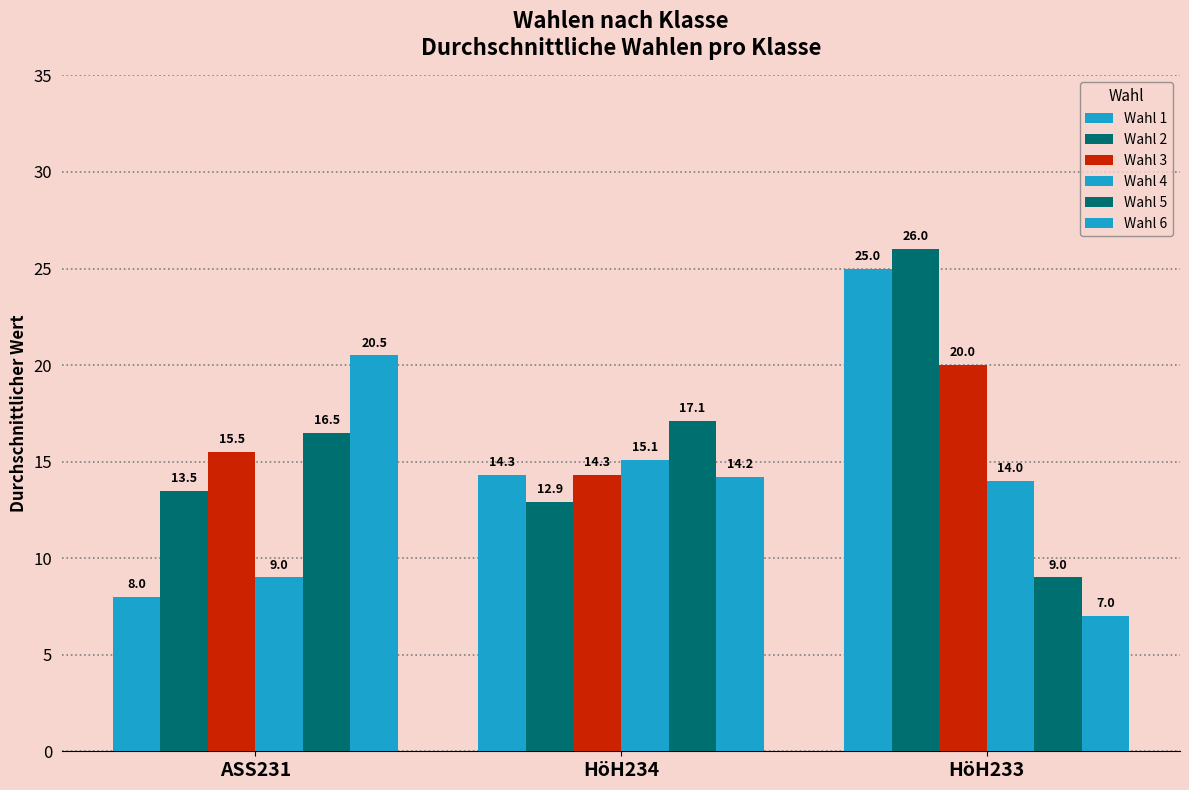

Which series has the largest range (max minus min)?

Wahl 1